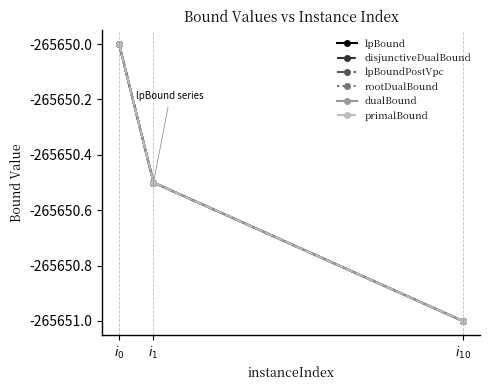

Does the chart have visible grid lines?

No